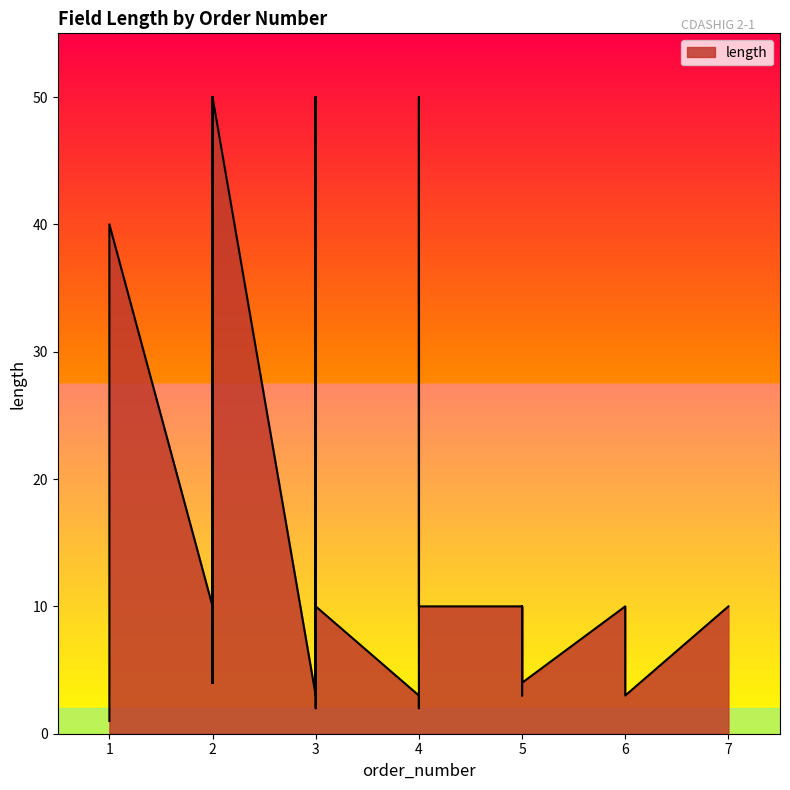

The chart shows a value of 6 at 2. True or false?

False